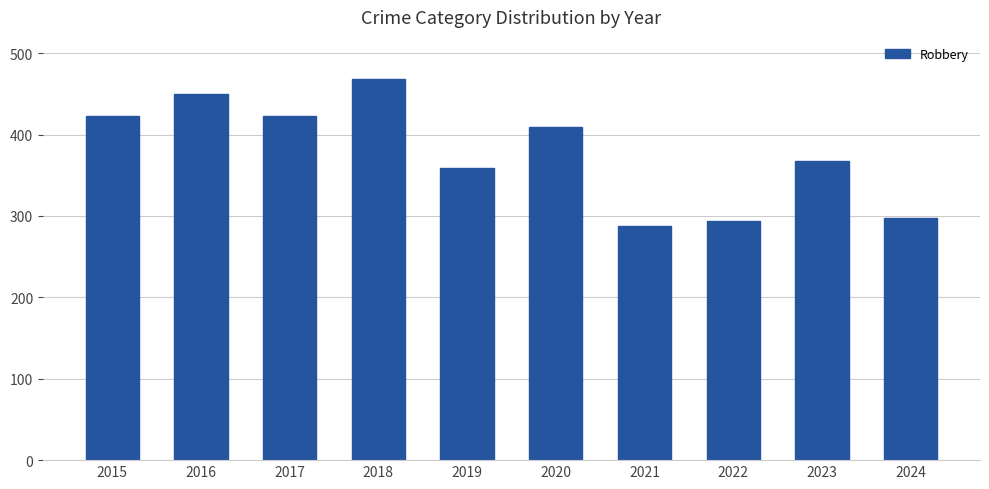

What is the sum of the values at 2018 and 2020?

877